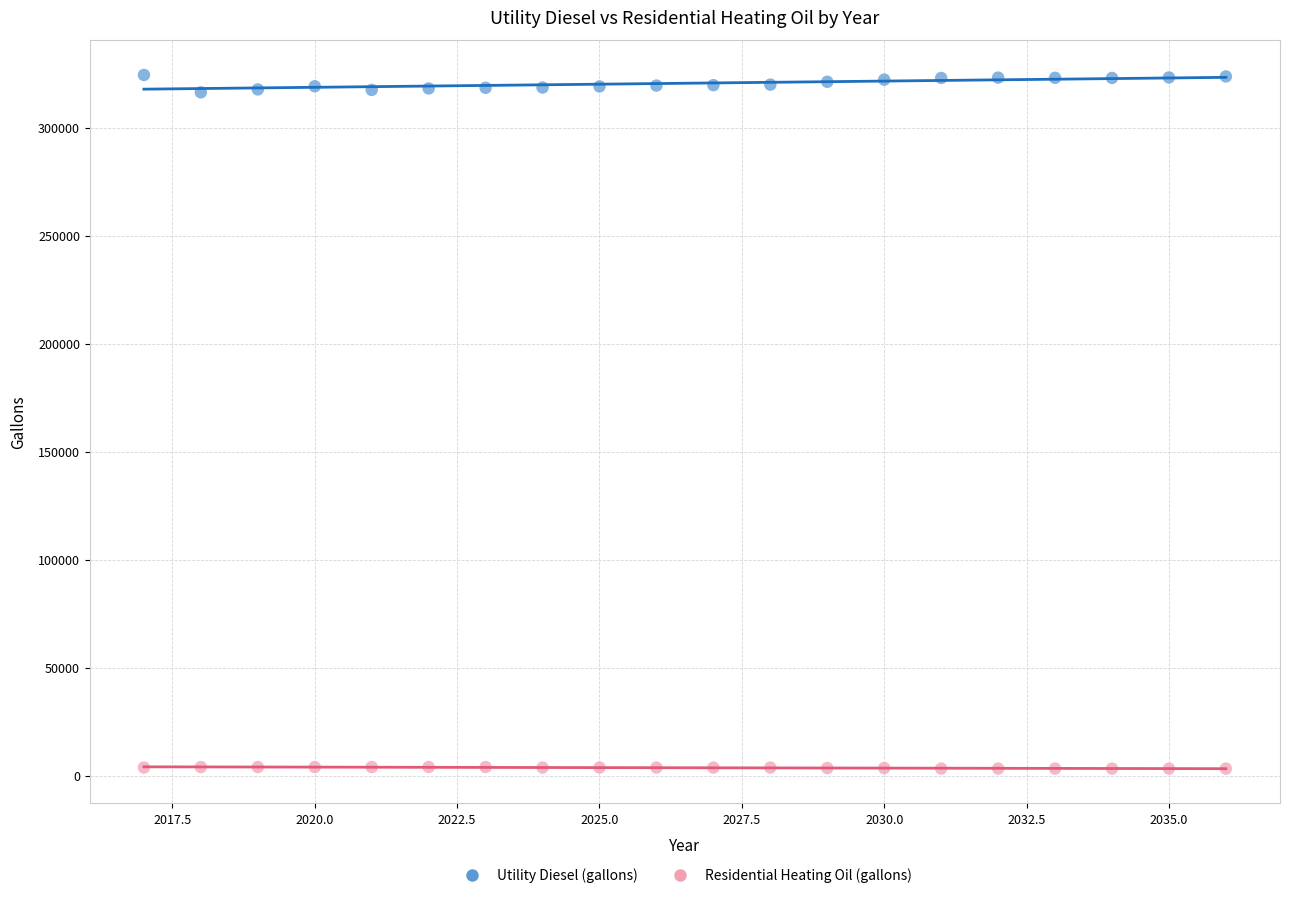

What is the X range (max minus min) for the scatter plot?

19.0